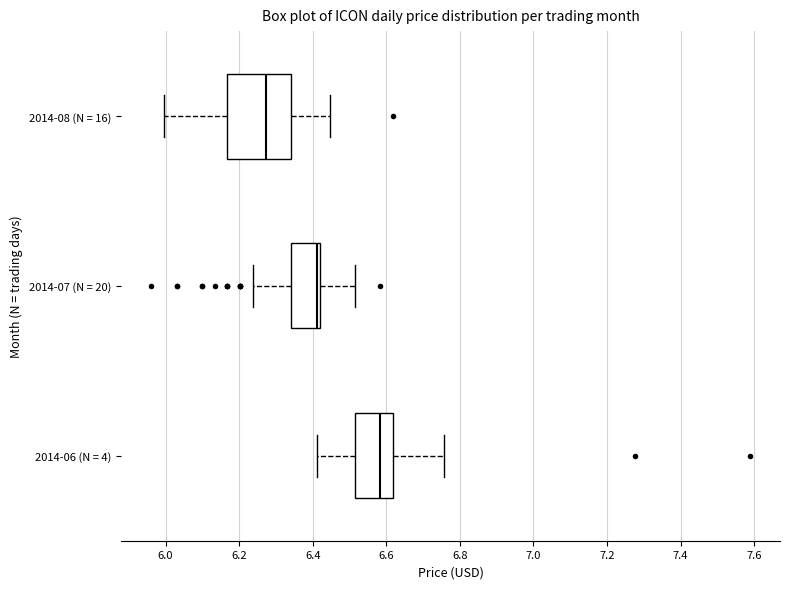

Reading bottom to top, transcribe this box plot: for each box, give where its median line is, the range the box spans, and where its two whiskers end, as read against the x-axis. The values are not printed on the chart, so give them approximately, as read against the axis.

2014-06 (N = 4): median 6.58, box 6.52 to 6.62, whiskers 6.42 to 6.76
2014-07 (N = 20): median 6.42 (just left of the box's right edge), box 6.34 to 6.42, whiskers 6.24 to 6.52
2014-08 (N = 16): median 6.28, box 6.16 to 6.34, whiskers 6.00 to 6.44